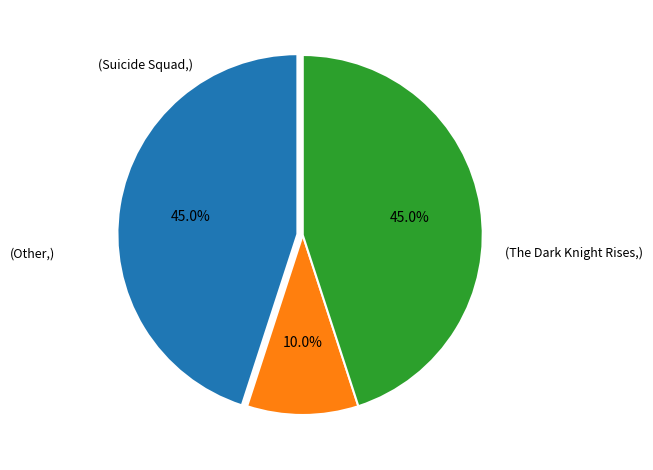

Does any single category account for the majority?

No